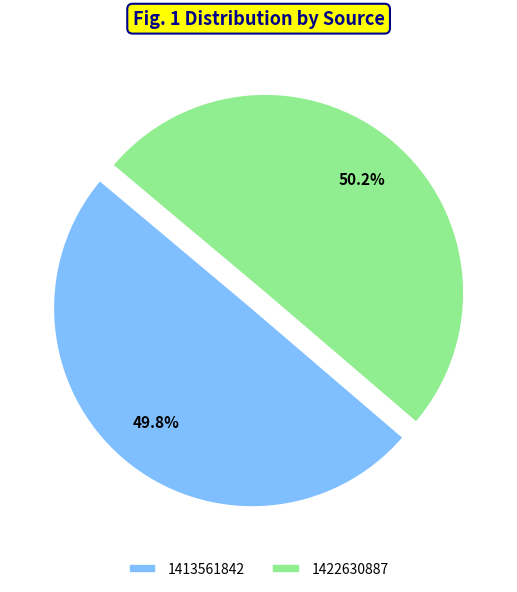

To the nearest percent, what percentage of the pie is 1422630887?

50%